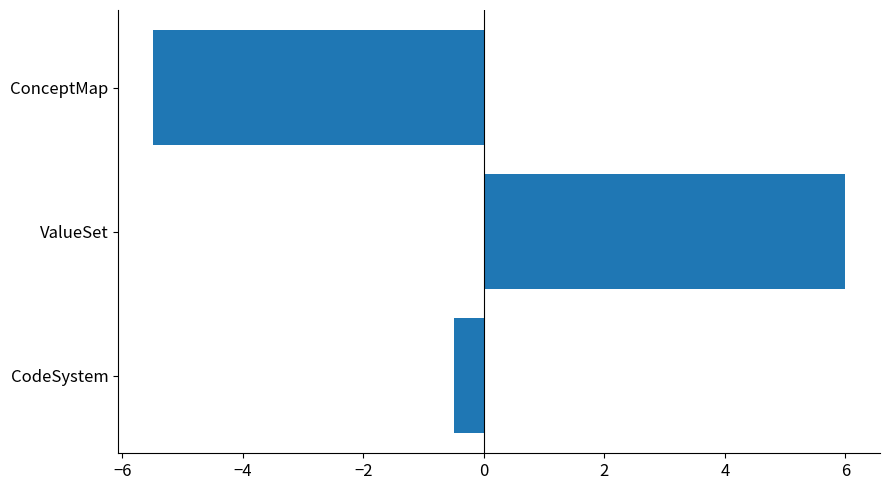

Reading bottom to top, transcribe all the data shown in this chart.

CodeSystem=-0.5	ValueSet=6.0	ConceptMap=-5.5